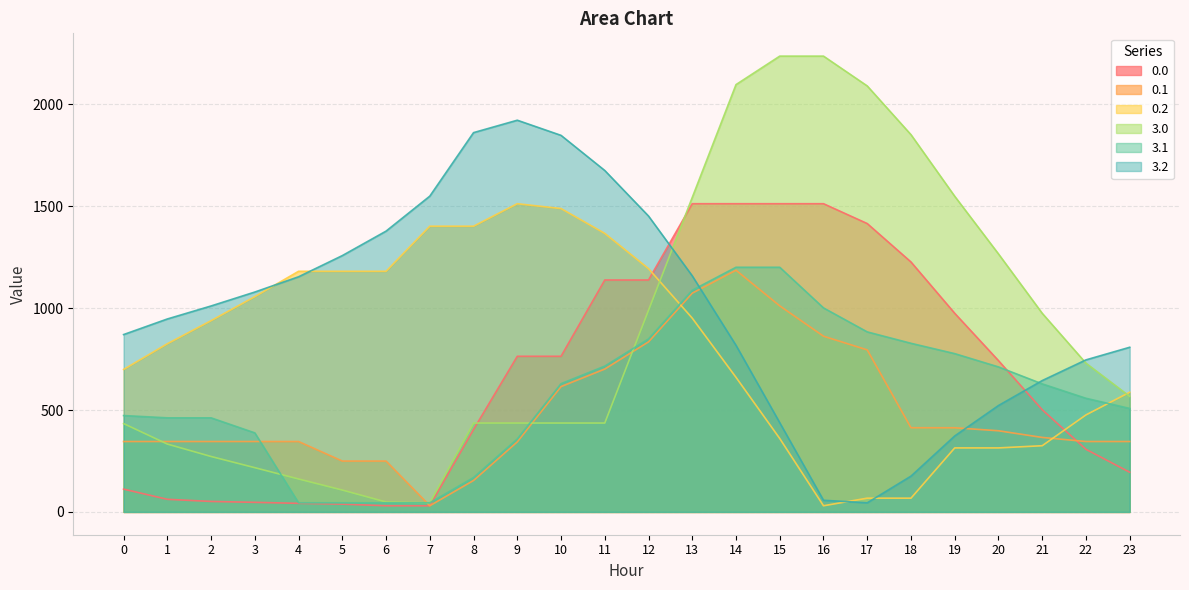

How many distinct data groups are displayed?

6